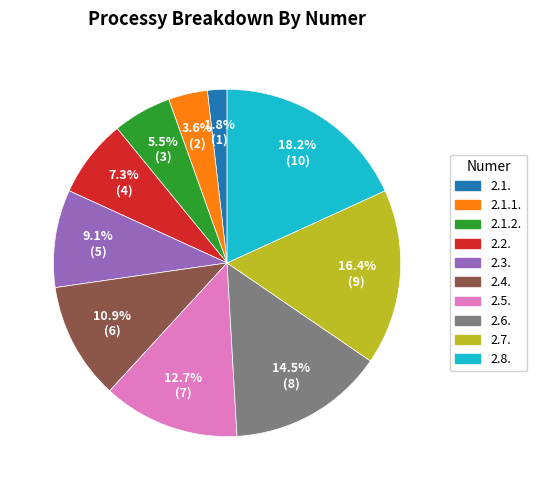

Which category has the biggest portion of the pie?

2.8.